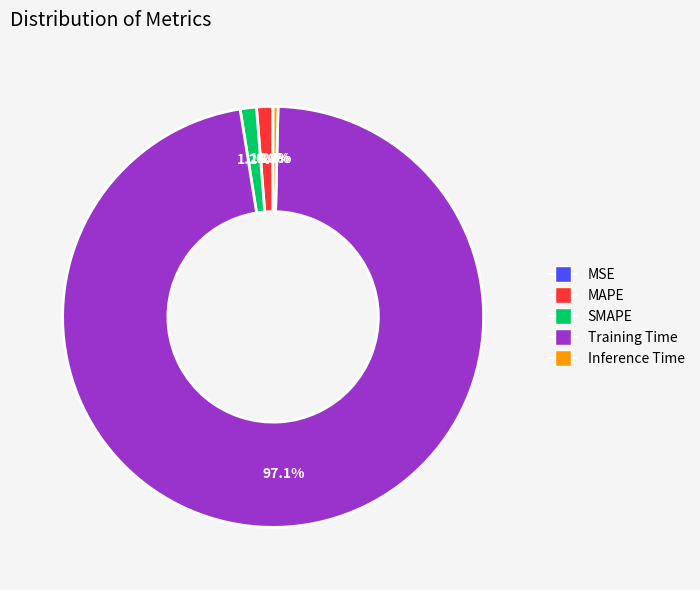

Which category accounts for the majority?

Training Time